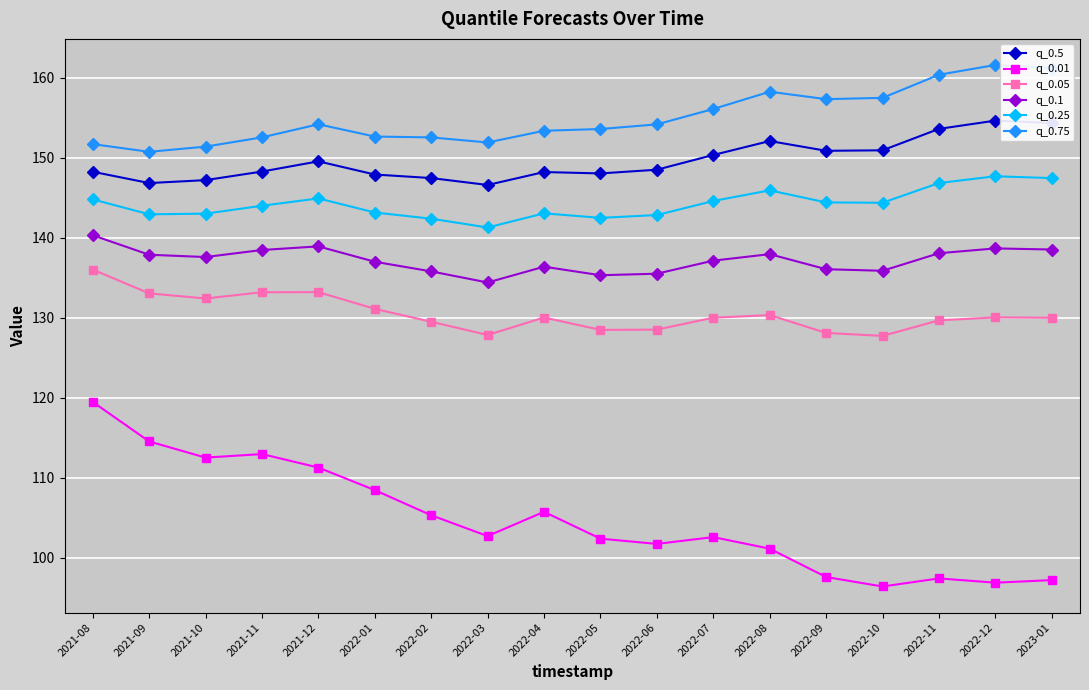

True or false: q_0.05 and q_0.5 cross at least once.

False